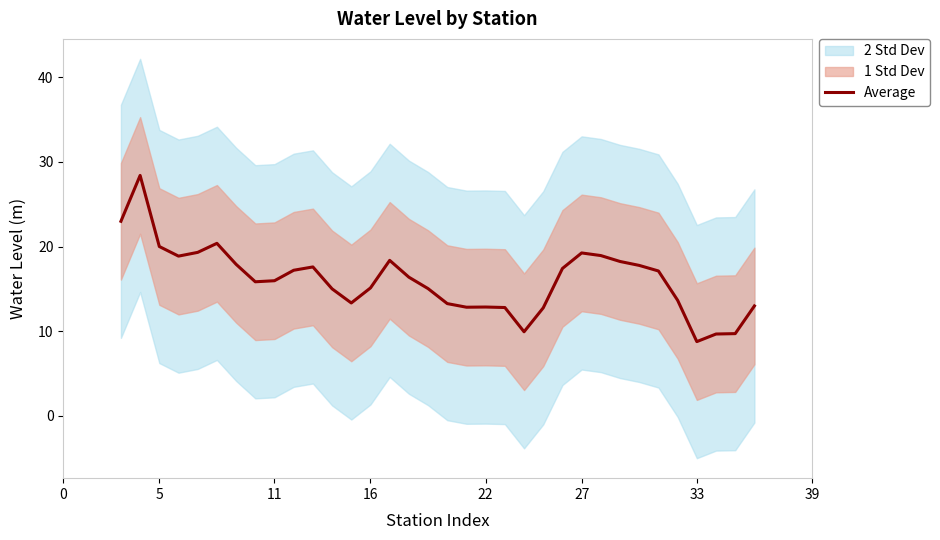

What is the maximum value for Average?

28.4